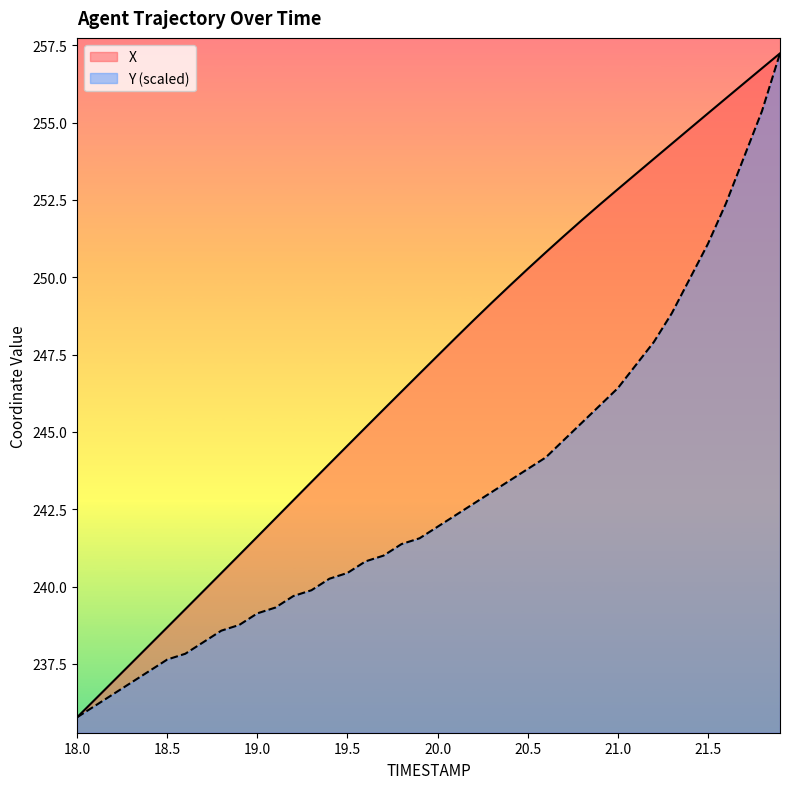

At which label is Y closest to 246?

20.9